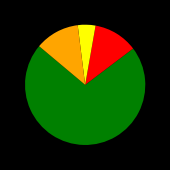

Is there any slice that represents more than half of the pie?

Yes